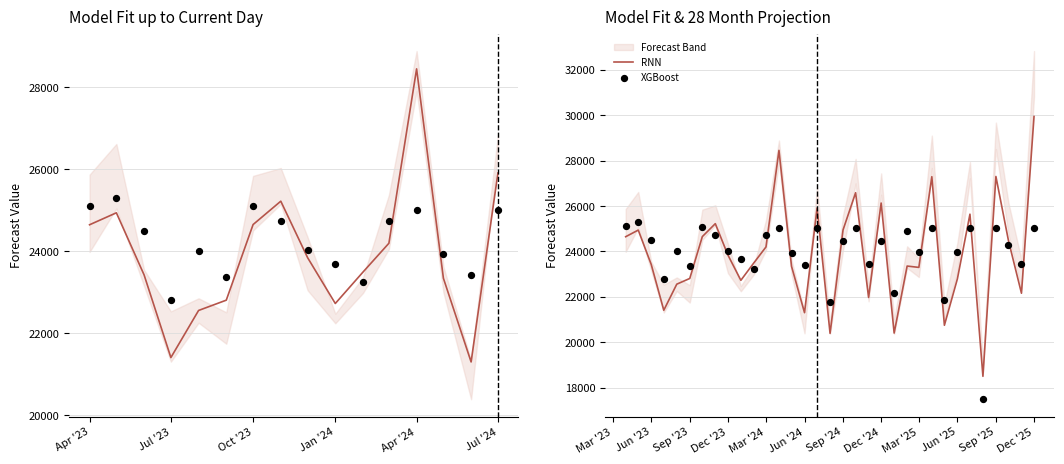

What are all the series names shown in the legend?

RNN, XGBoost